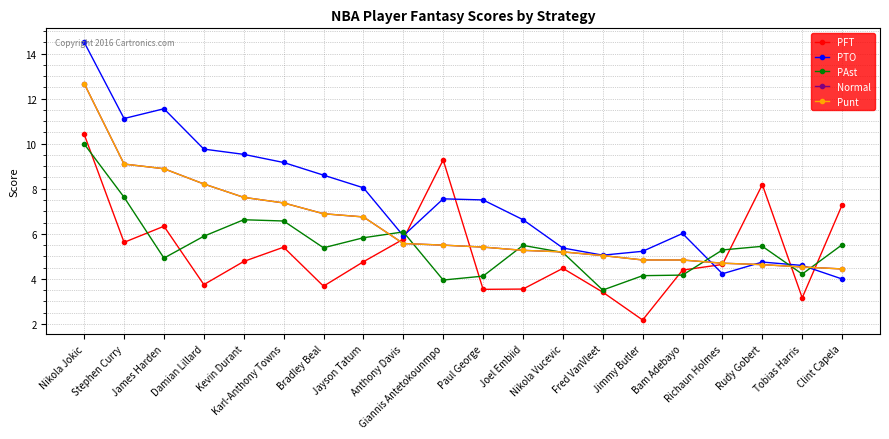

The value of PTO at Damian Lillard is 3.3. True or false?

False